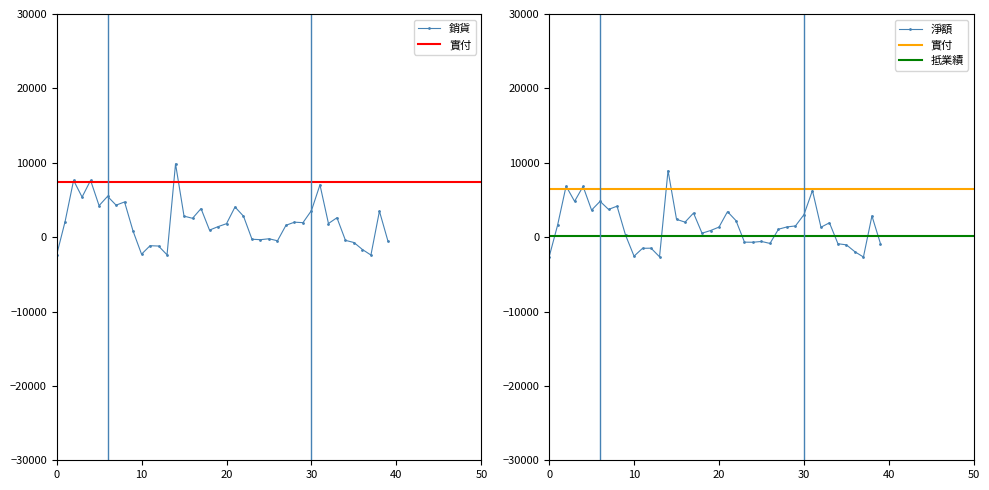

True or false: 實付 and 銷貨 cross at least once.

False